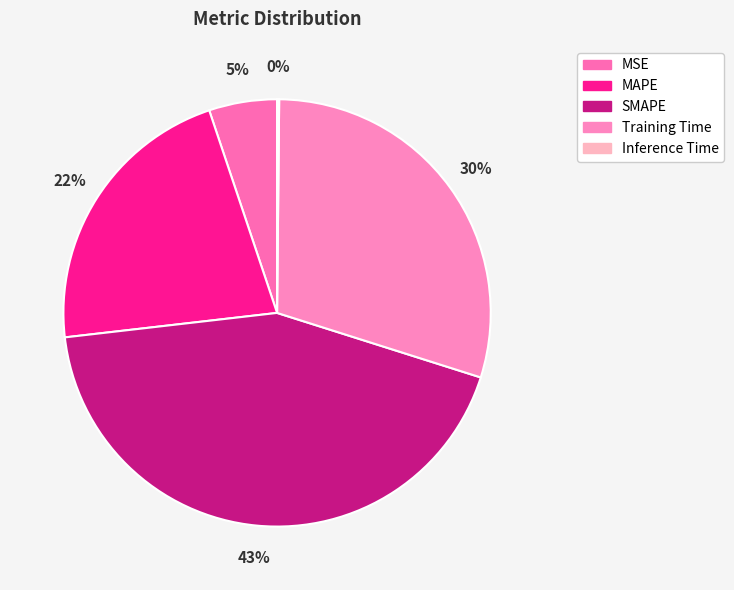

What is the smallest slice in the pie chart?

Inference Time